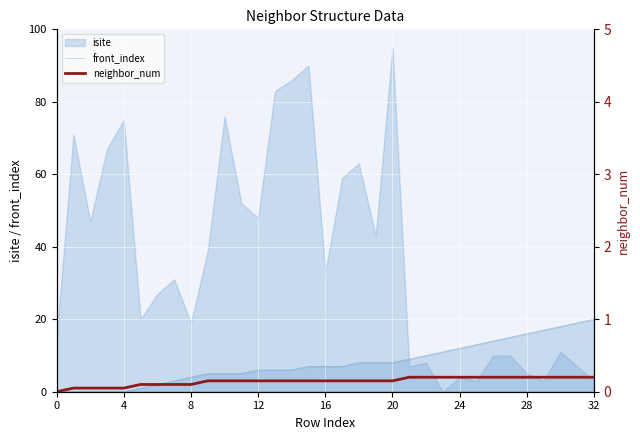

True or false: front_index has more than 1 interior local peaks.

False